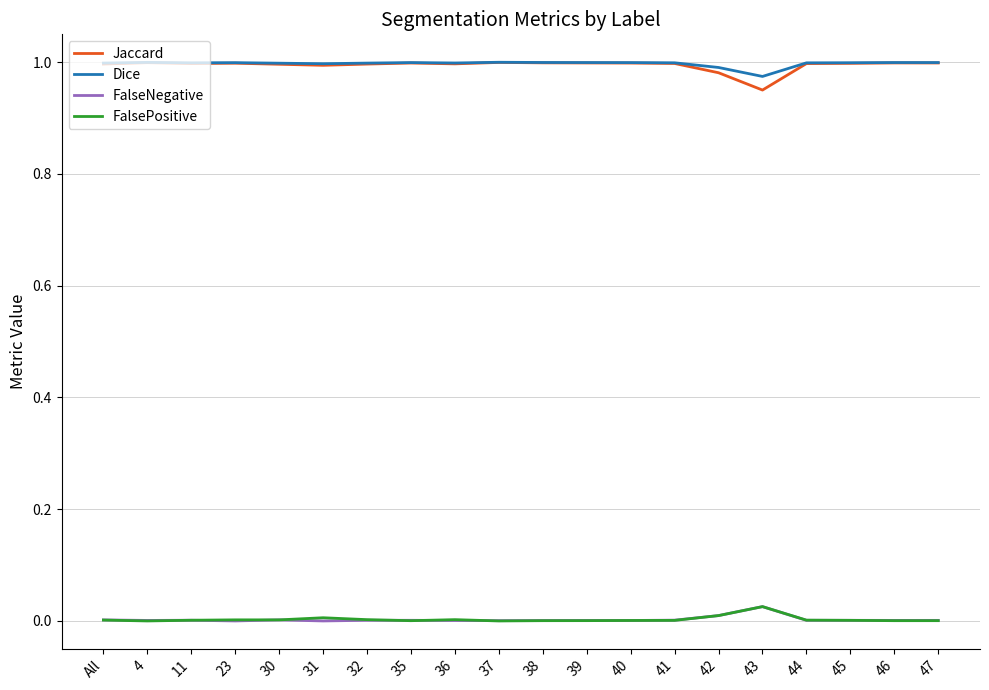

True or false: Dice has a value of 1.0 at 4.

True